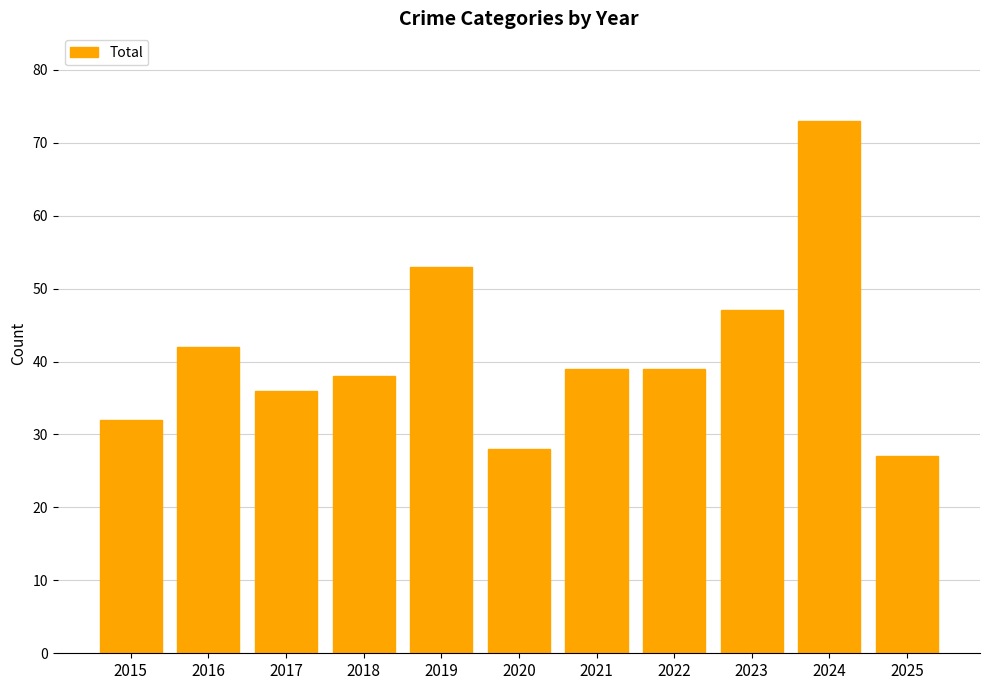

What is the change in value from 2018 to 2020?

-10